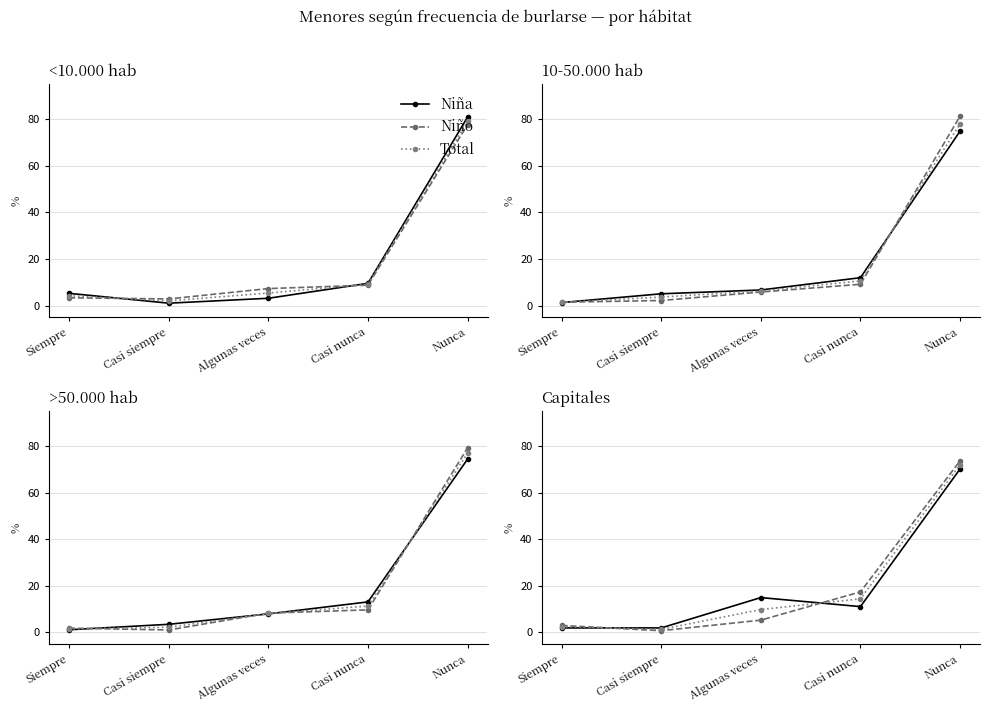

What is the sum of the Niño values at Siempre and Casi nunca?

20.4